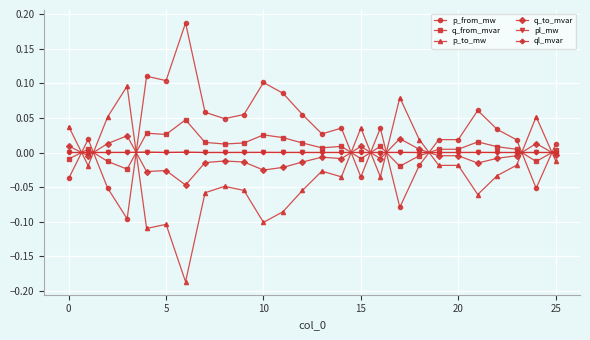

True or false: q_from_mvar and p_to_mw cross at least once.

True